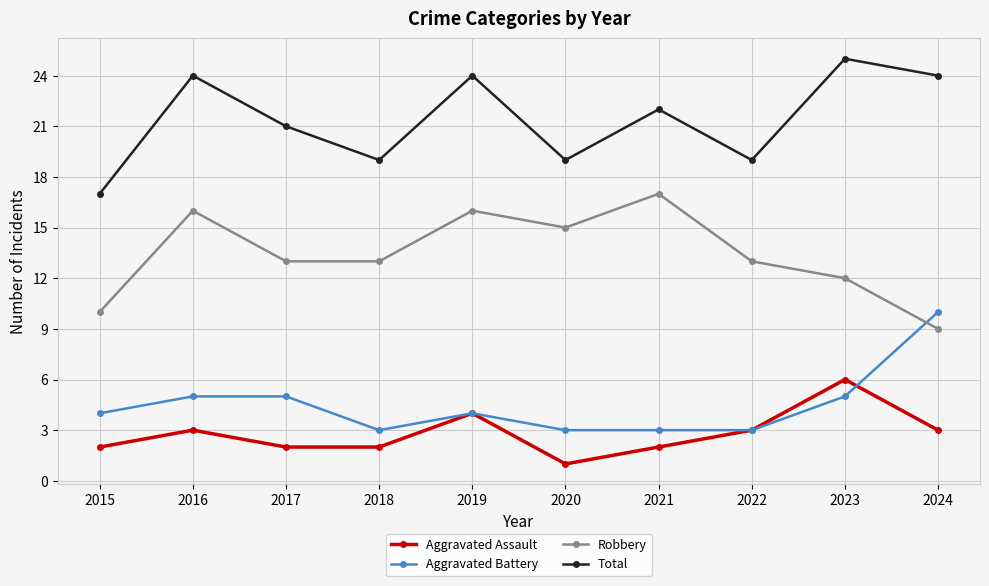

What is the approximate value of Total at 2022?

19